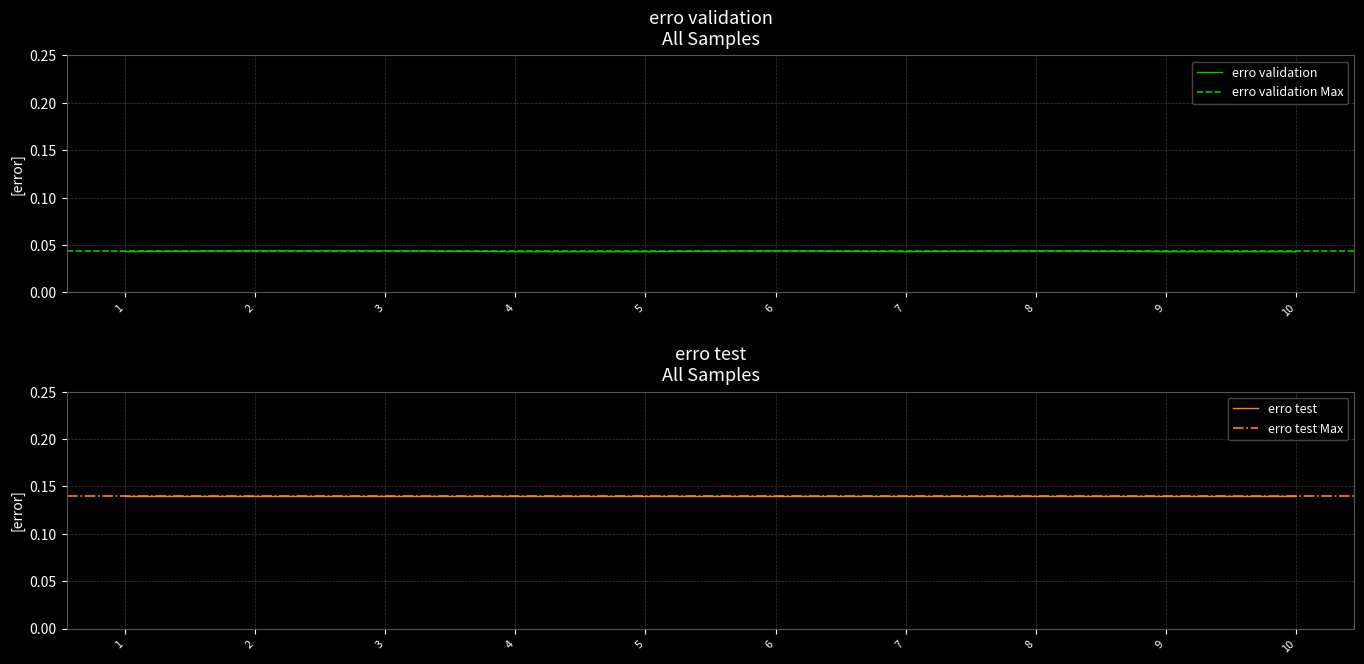

Is it true that the value at 7 is 0.0?

True